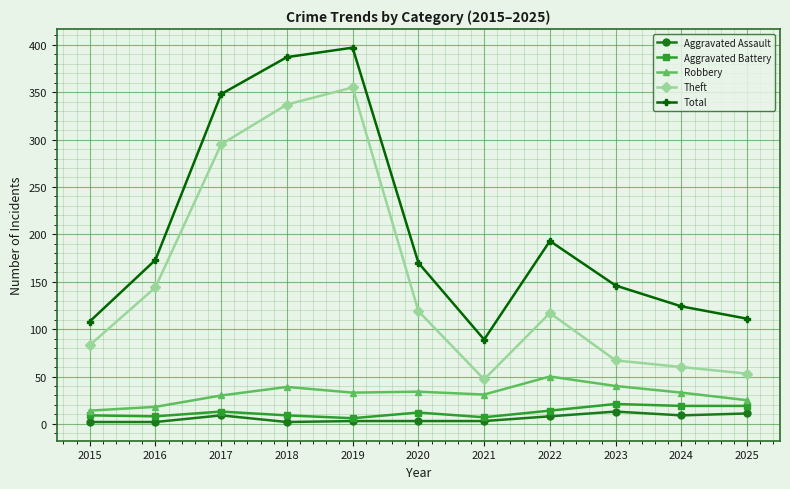

What is the maximum value shown in the chart?

397